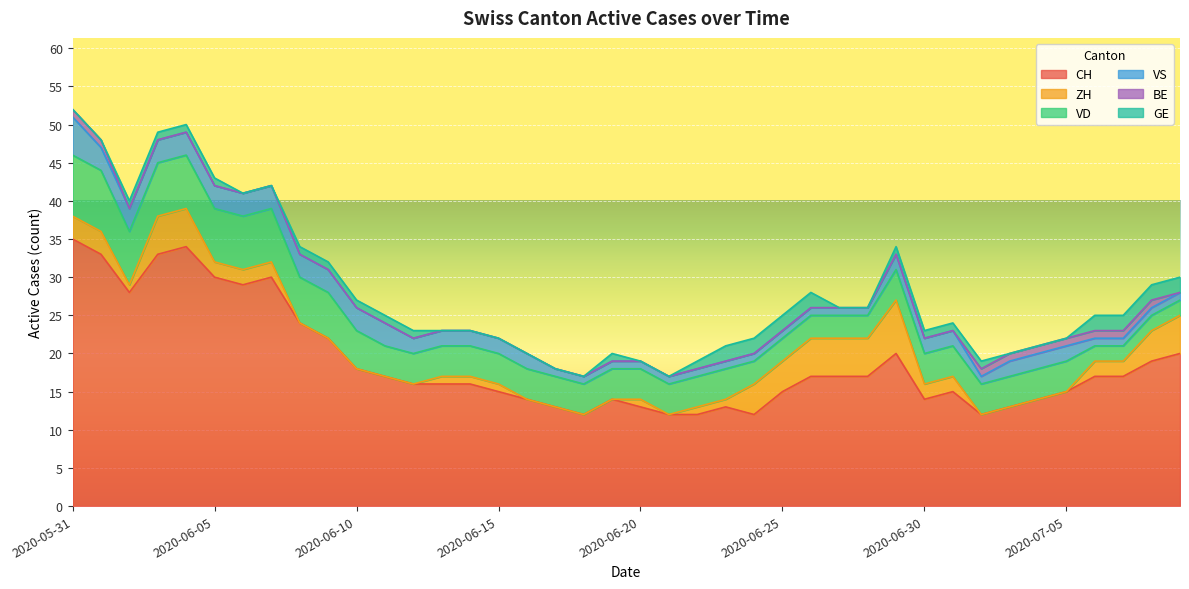

Reading left to right, extract all data points from this chart.

CH: 2020-05-31=35	2020-06-01=33	2020-06-02=28	2020-06-03=33	2020-06-04=34	2020-06-05=30	2020-06-06=29	2020-06-07=30	2020-06-08=24	2020-06-09=22	2020-06-10=18	2020-06-11=17	2020-06-12=16	2020-06-13=16	2020-06-14=16	2020-06-15=15	2020-06-16=14	2020-06-17=13	2020-06-18=12	2020-06-19=14	2020-06-20=13	2020-06-21=12	2020-06-22=12	2020-06-23=13	2020-06-24=12	2020-06-25=15	2020-06-26=17	2020-06-27=17	2020-06-28=17	2020-06-29=20	2020-06-30=14	2020-07-01=15	2020-07-02=12	2020-07-03=13	2020-07-04=14	2020-07-05=15	2020-07-06=17	2020-07-07=17	2020-07-08=19	2020-07-09=20
ZH: 2020-05-31=3	2020-06-01=3	2020-06-02=1	2020-06-03=5	2020-06-04=5	2020-06-05=2	2020-06-06=2	2020-06-07=2	2020-06-08=0	2020-06-09=0	2020-06-10=0	2020-06-11=0	2020-06-12=0	2020-06-13=1	2020-06-14=1	2020-06-15=1	2020-06-16=0	2020-06-17=0	2020-06-18=0	2020-06-19=0	2020-06-20=1	2020-06-21=0	2020-06-22=1	2020-06-23=1	2020-06-24=4	2020-06-25=4	2020-06-26=5	2020-06-27=5	2020-06-28=5	2020-06-29=7	2020-06-30=2	2020-07-01=2	2020-07-02=0	2020-07-03=0	2020-07-04=0	2020-07-05=0	2020-07-06=2	2020-07-07=2	2020-07-08=4	2020-07-09=5
VD: 2020-05-31=8	2020-06-01=8	2020-06-02=7	2020-06-03=7	2020-06-04=7	2020-06-05=7	2020-06-06=7	2020-06-07=7	2020-06-08=6	2020-06-09=6	2020-06-10=5	2020-06-11=4	2020-06-12=4	2020-06-13=4	2020-06-14=4	2020-06-15=4	2020-06-16=4	2020-06-17=4	2020-06-18=4	2020-06-19=4	2020-06-20=4	2020-06-21=4	2020-06-22=4	2020-06-23=4	2020-06-24=3	2020-06-25=3	2020-06-26=3	2020-06-27=3	2020-06-28=3	2020-06-29=4	2020-06-30=4	2020-07-01=4	2020-07-02=4	2020-07-03=4	2020-07-04=4	2020-07-05=4	2020-07-06=2	2020-07-07=2	2020-07-08=2	2020-07-09=2
VS: 2020-05-31=5	2020-06-01=3	2020-06-02=3	2020-06-03=3	2020-06-04=3	2020-06-05=3	2020-06-06=3	2020-06-07=3	2020-06-08=3	2020-06-09=3	2020-06-10=3	2020-06-11=3	2020-06-12=2	2020-06-13=2	2020-06-14=2	2020-06-15=2	2020-06-16=2	2020-06-17=1	2020-06-18=1	2020-06-19=1	2020-06-20=1	2020-06-21=1	2020-06-22=1	2020-06-23=1	2020-06-24=1	2020-06-25=1	2020-06-26=1	2020-06-27=1	2020-06-28=1	2020-06-29=2	2020-06-30=2	2020-07-01=2	2020-07-02=1	2020-07-03=2	2020-07-04=2	2020-07-05=2	2020-07-06=1	2020-07-07=1	2020-07-08=1	2020-07-09=1
BE: 2020-05-31=1	2020-06-01=1	2020-06-02=0	2020-06-03=0	2020-06-04=0	2020-06-05=0	2020-06-06=0	2020-06-07=0	2020-06-08=0	2020-06-09=0	2020-06-10=0	2020-06-11=0	2020-06-12=0	2020-06-13=0	2020-06-14=0	2020-06-15=0	2020-06-16=0	2020-06-17=0	2020-06-18=0	2020-06-19=0	2020-06-20=0	2020-06-21=0	2020-06-22=0	2020-06-23=0	2020-06-24=0	2020-06-25=0	2020-06-26=0	2020-06-27=0	2020-06-28=0	2020-06-29=0	2020-06-30=0	2020-07-01=0	2020-07-02=1	2020-07-03=1	2020-07-04=1	2020-07-05=1	2020-07-06=1	2020-07-07=1	2020-07-08=1	2020-07-09=0
GE: 2020-05-31=0	2020-06-01=0	2020-06-02=1	2020-06-03=1	2020-06-04=1	2020-06-05=1	2020-06-06=0	2020-06-07=0	2020-06-08=1	2020-06-09=1	2020-06-10=1	2020-06-11=1	2020-06-12=1	2020-06-13=0	2020-06-14=0	2020-06-15=0	2020-06-16=0	2020-06-17=0	2020-06-18=0	2020-06-19=1	2020-06-20=0	2020-06-21=0	2020-06-22=1	2020-06-23=2	2020-06-24=2	2020-06-25=2	2020-06-26=2	2020-06-27=0	2020-06-28=0	2020-06-29=1	2020-06-30=1	2020-07-01=1	2020-07-02=1	2020-07-03=0	2020-07-04=0	2020-07-05=0	2020-07-06=2	2020-07-07=2	2020-07-08=2	2020-07-09=2